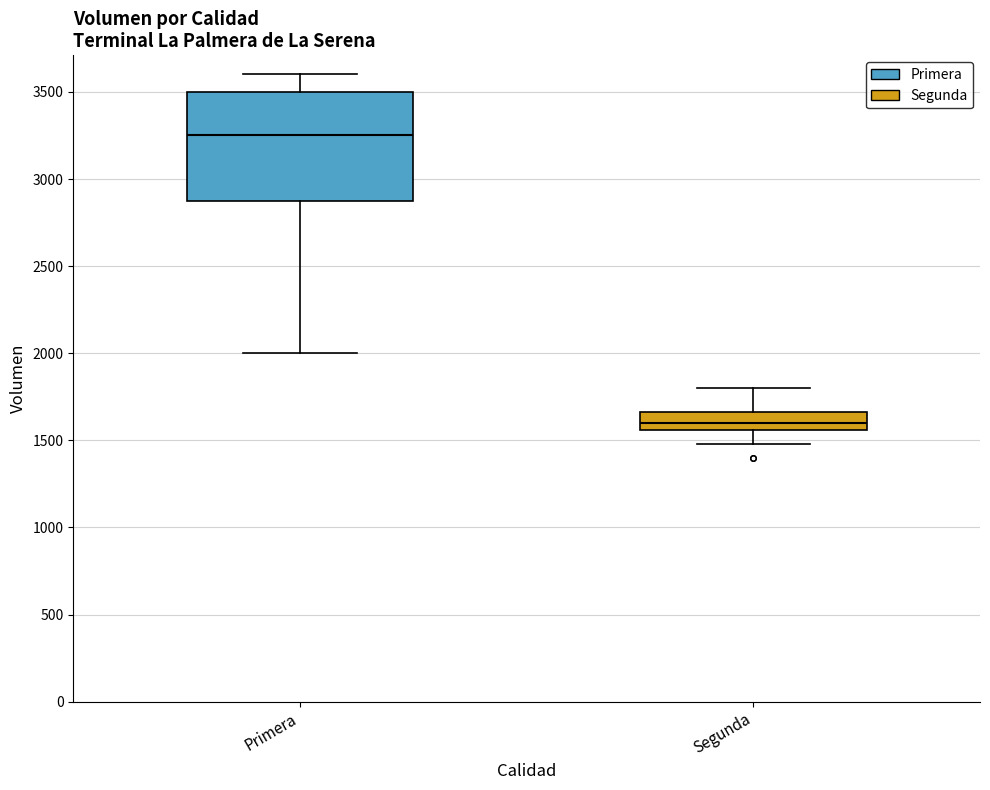

Reading left to right, transcribe this box plot: for each box, give where its median line is, the range the box spans, and where its two whiskers end, as read against the y-axis. The values are not printed on the chart, so give them approximately, as read against the axis.

Primera: median 3250, box 2900 to 3500, whiskers 2000 to 3600
Segunda: median 1600, box 1550 to 1650, whiskers 1500 to 1800